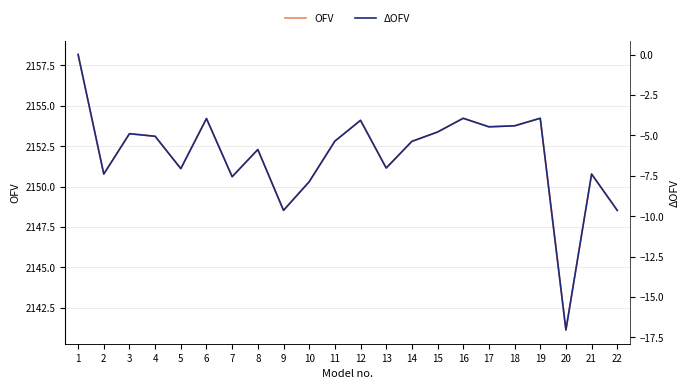

Where is the first local minimum for ΔOFV?

2